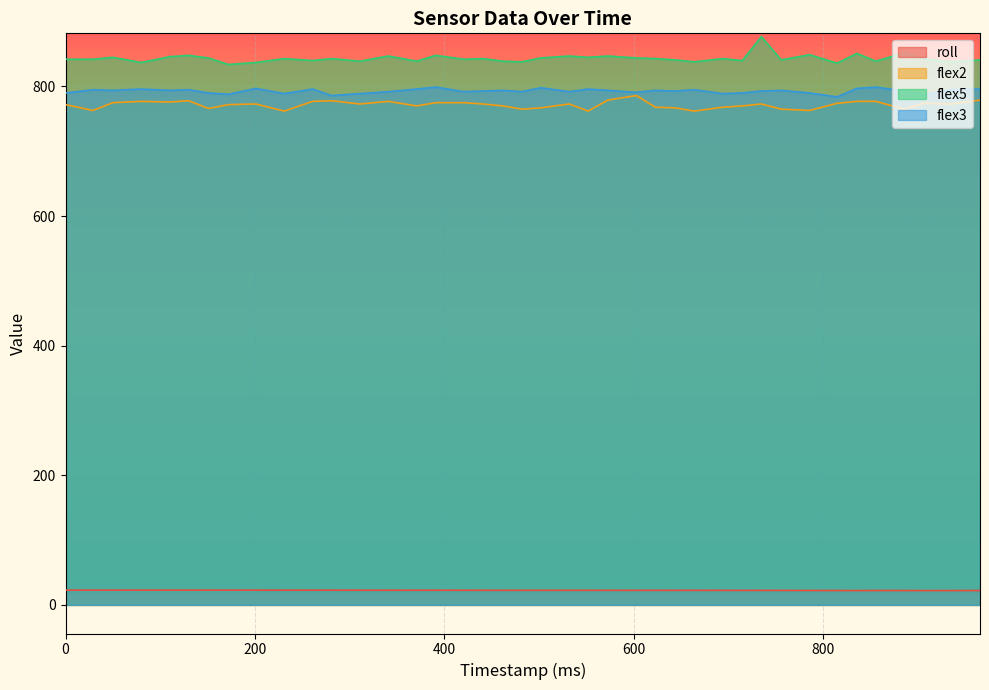

In flex2, how many points are lower than both neighbors (excluding endpoints)?

12